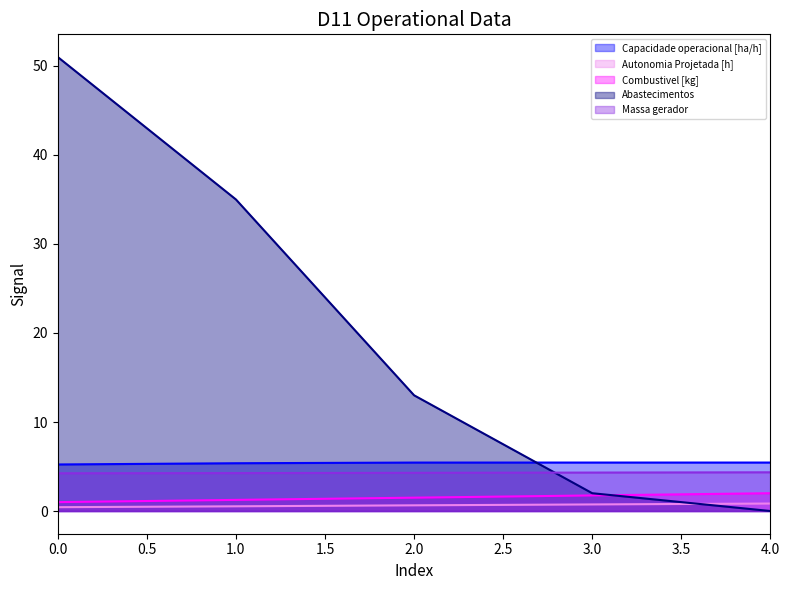

Which series has the largest range (max minus min)?

Abastecimentos